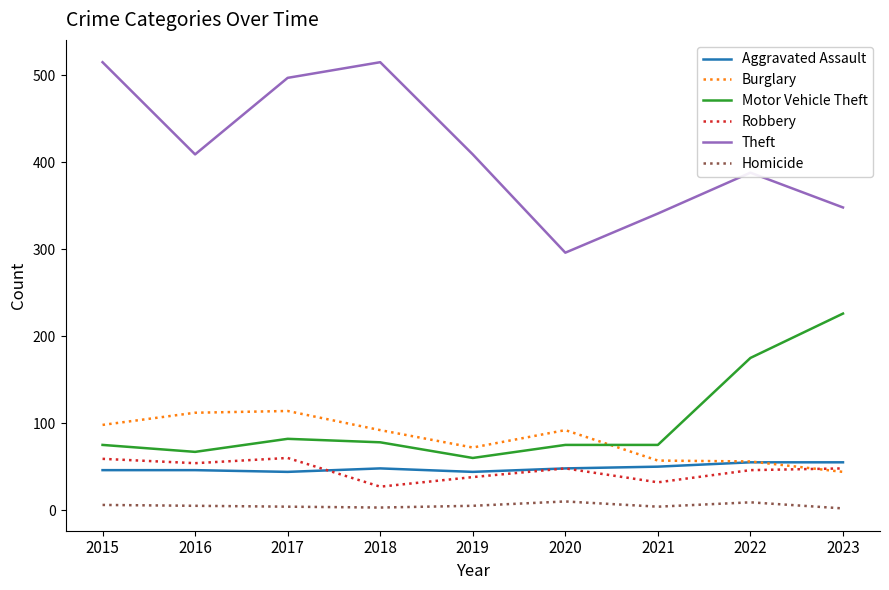

In Robbery, how many points are higher than both neighbors (excluding endpoints)?

2